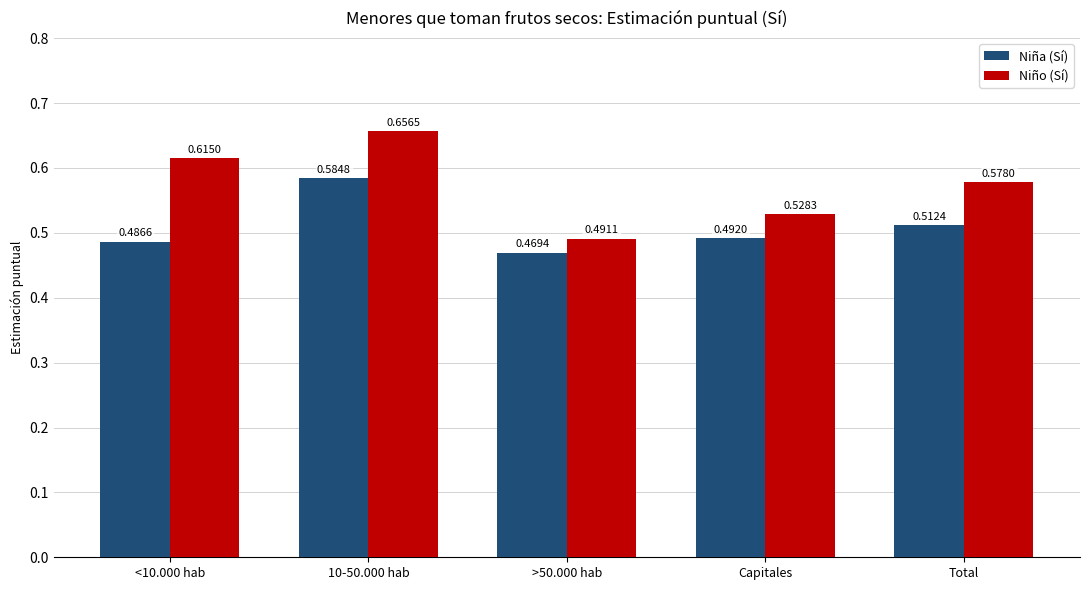

What is the sum of the Niño (Sí) values at Capitales and 10-50.000 hab?

1.2